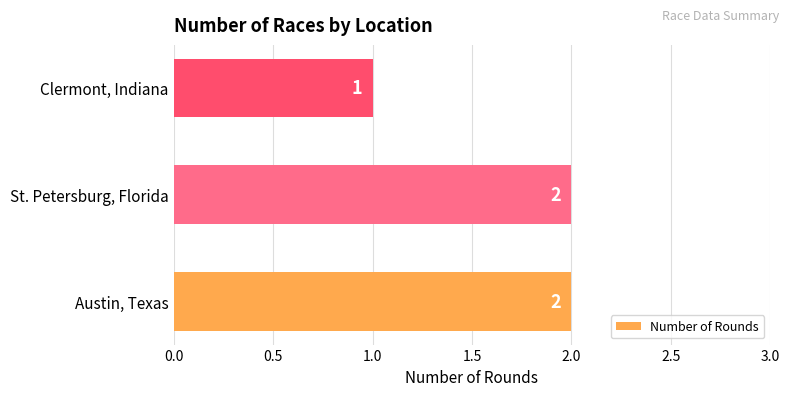

What is the maximum value shown in the chart?

2